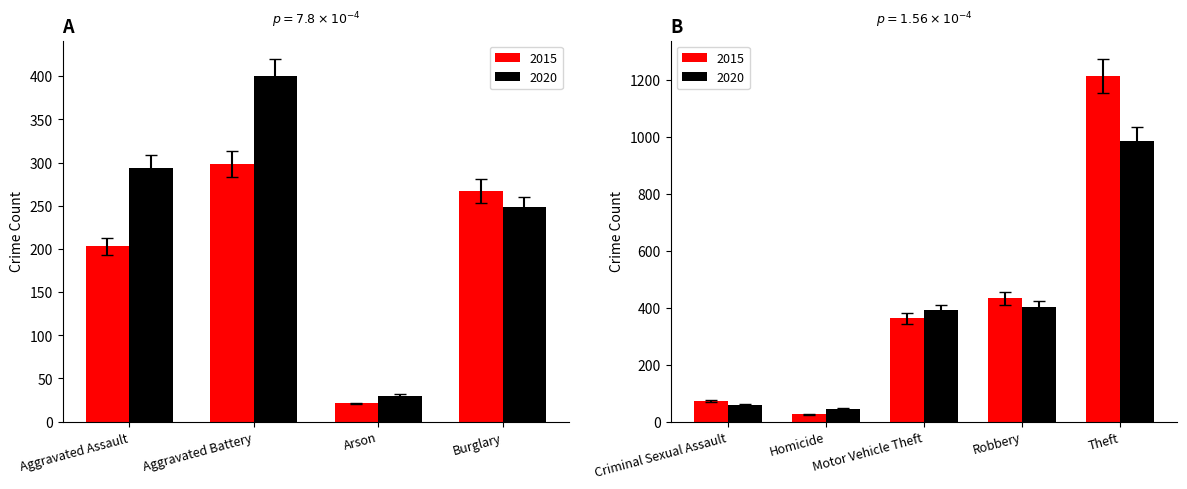

What is the sum of all 2015 values?

2893